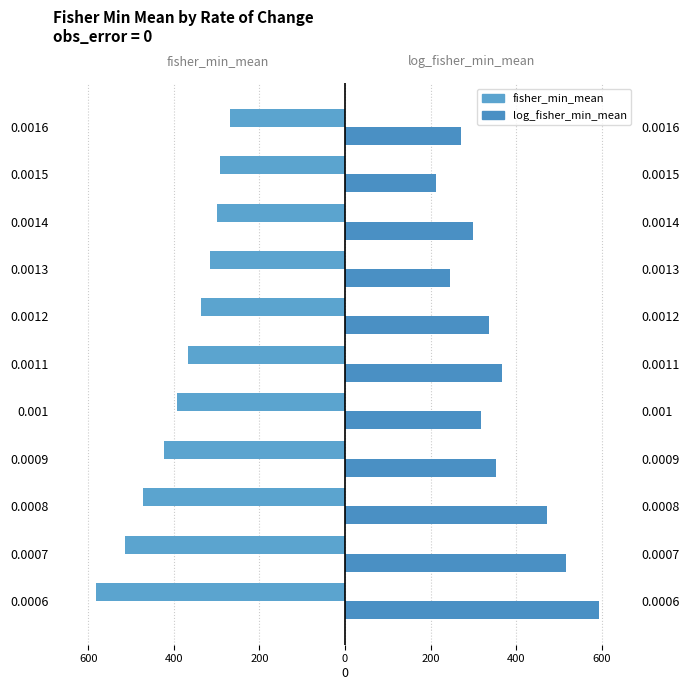

At how many categories does at least one series exceed -372?

11